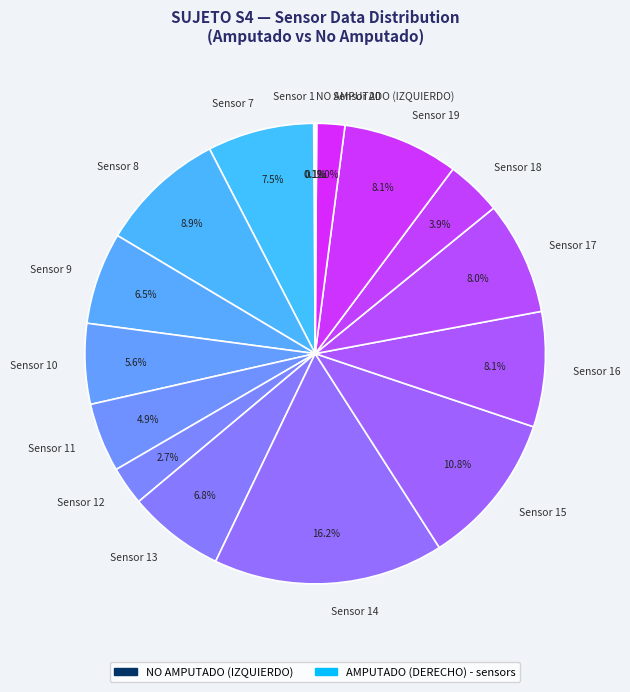

Does any single category account for the majority?

No